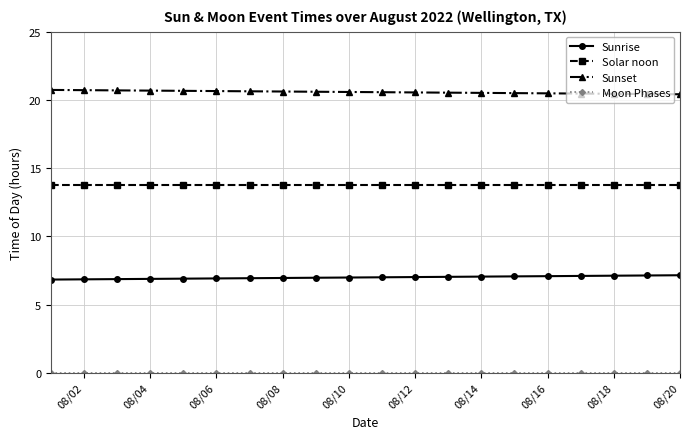

What is the greatest value displayed?

20.7